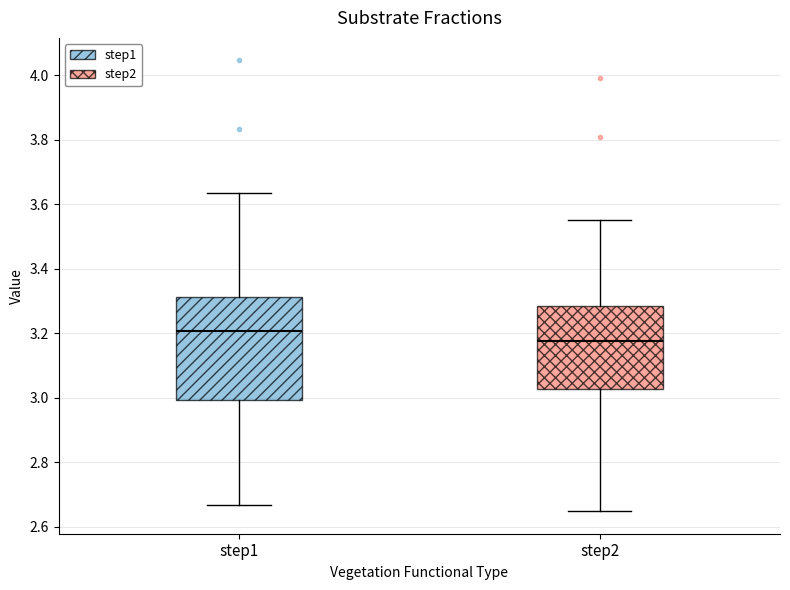

Where is the upper edge of the box for step1 on the y-axis? The values are not printed on the chart, so give them approximately, as read against the axis.

3.32